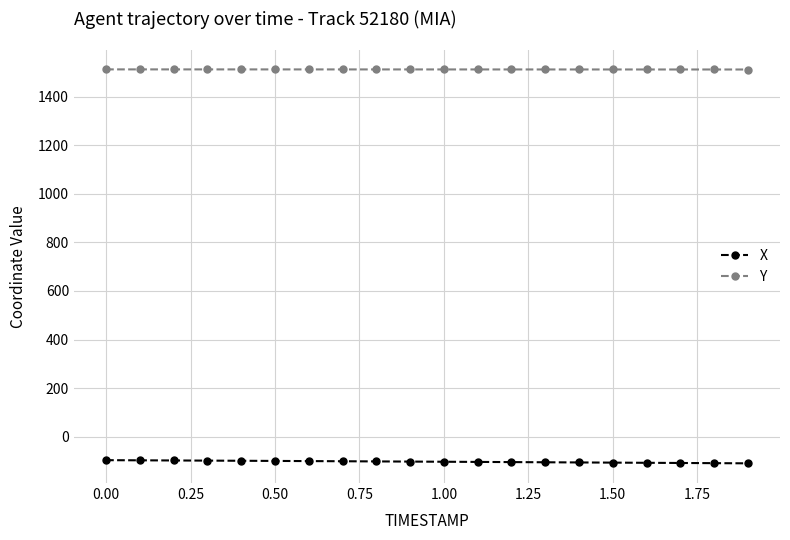

At how many categories does at least one series exceed 308?

20